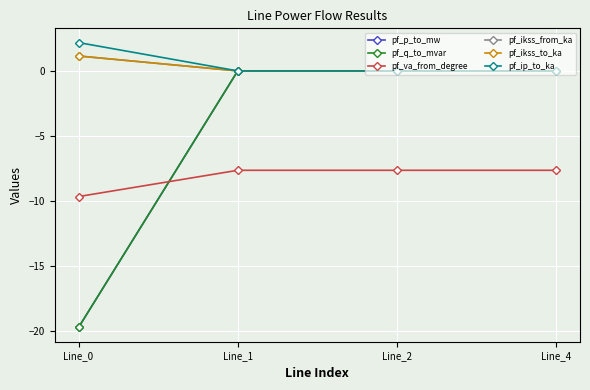

Does the chart have visible grid lines?

Yes